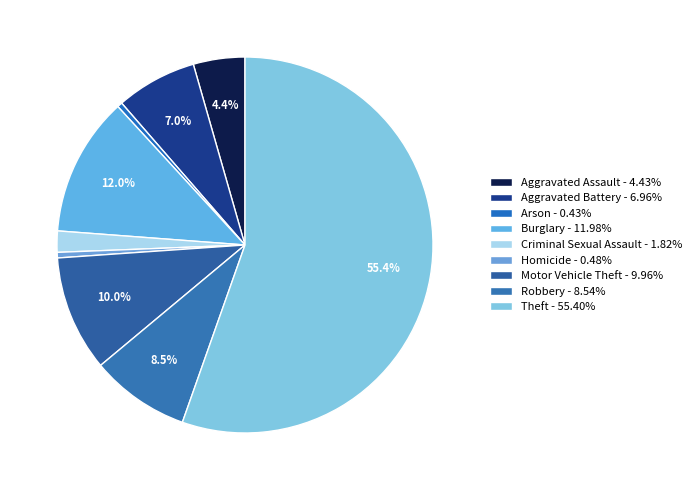

What is the change in value from Homicide to Motor Vehicle Theft?

+4686